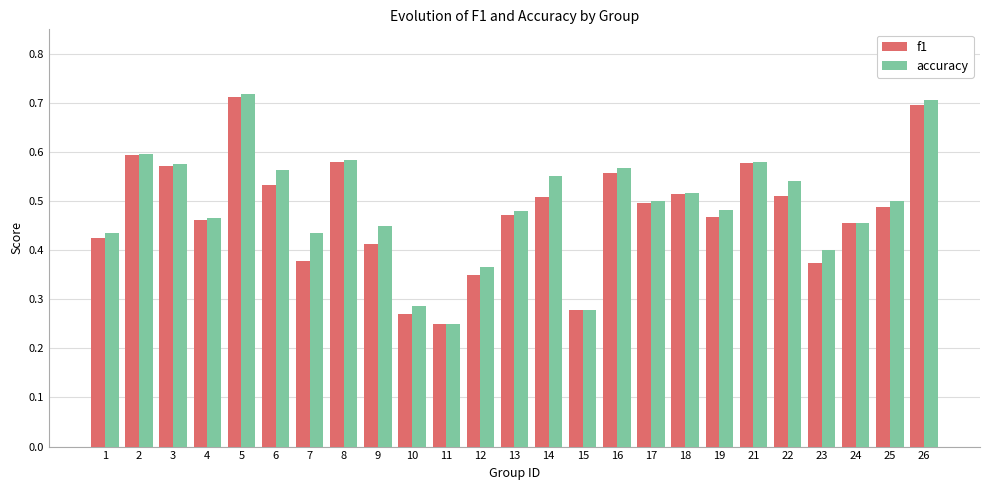

At 7, list the series in order from smallest to largest.

f1, accuracy